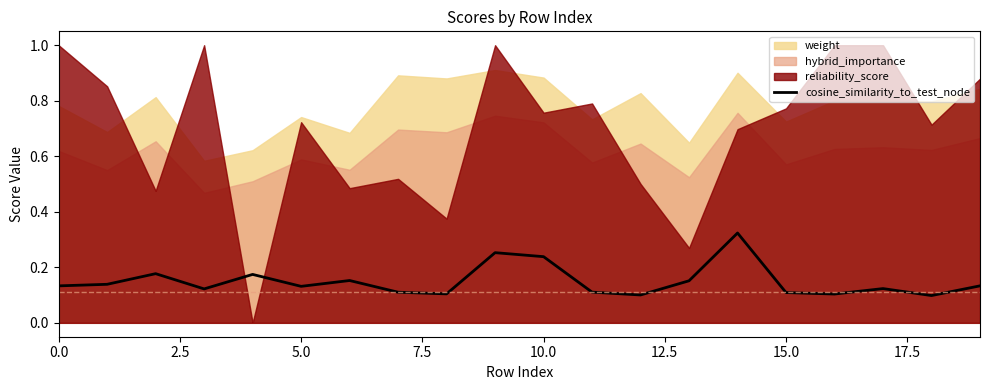

Is it true that cosine_similarity_to_test_node equals 0.2 at 0.0?

False